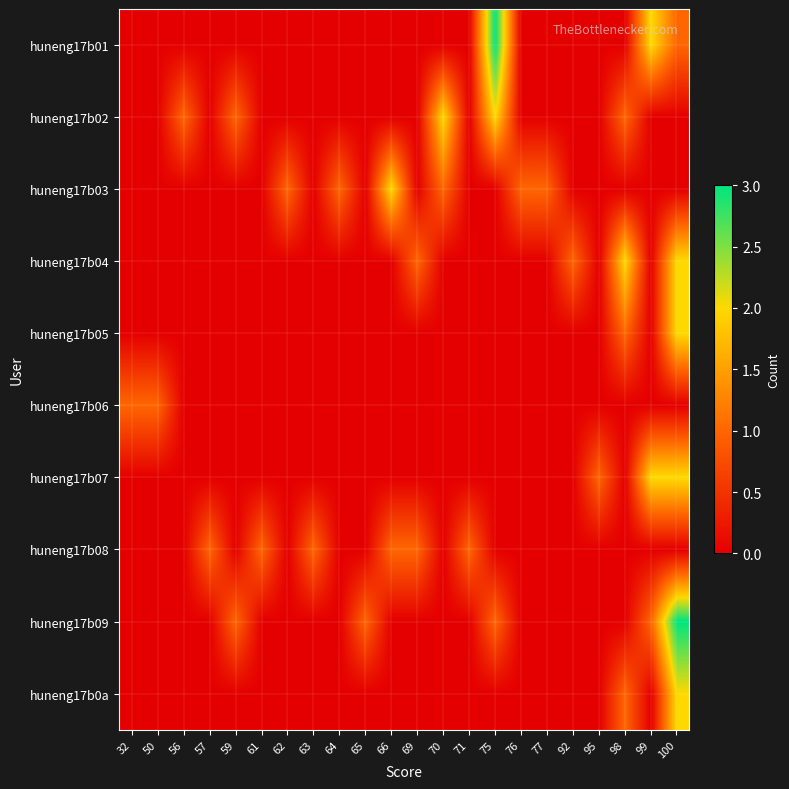

At how many categories does at least one series exceed 0?

22